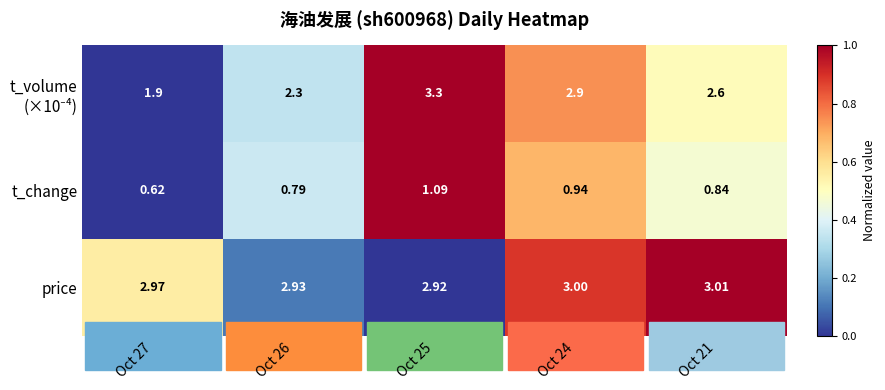

Which series has the largest total across all categories?

price